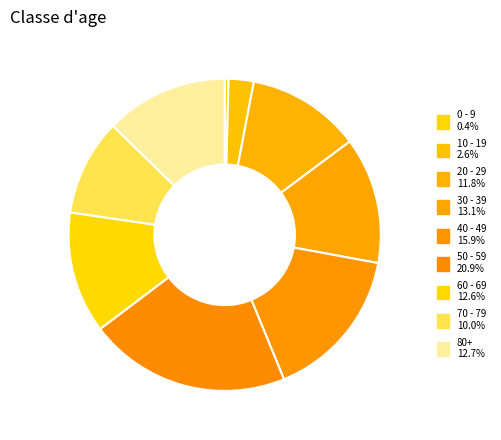

Is 80+ the majority of the pie?

No